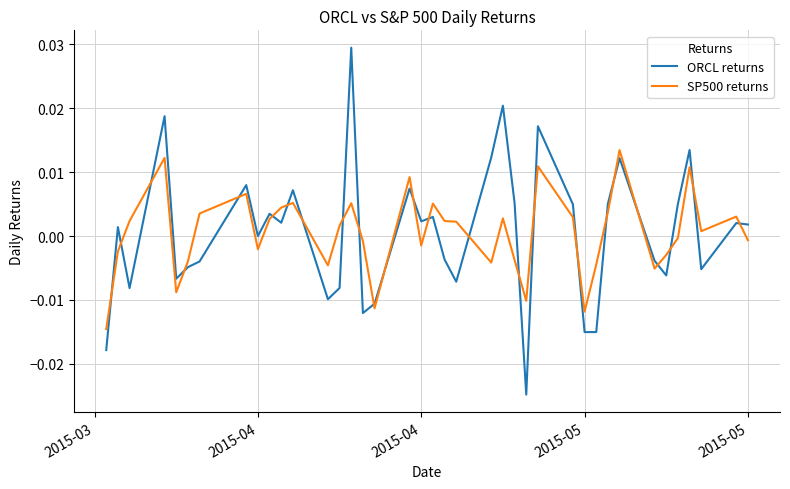

True or false: ORCL returns has more than 1 interior local peaks.

True